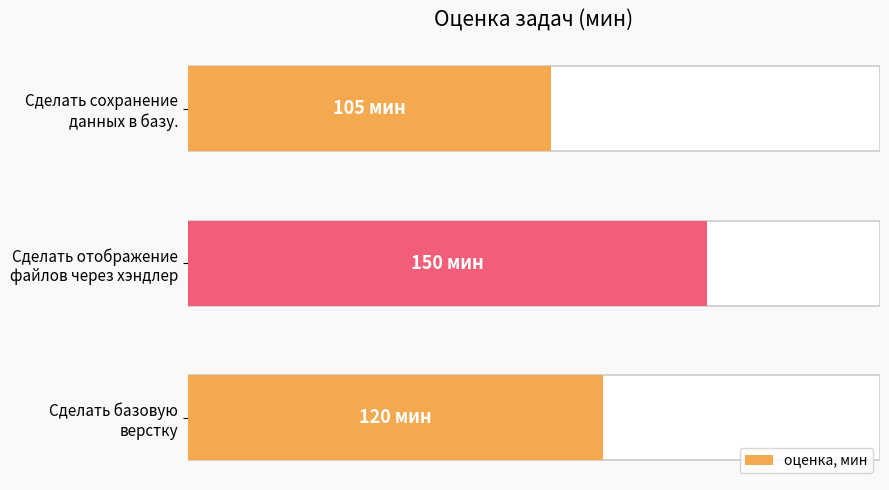

Are the bars grouped side by side (vs. stacked)?

No